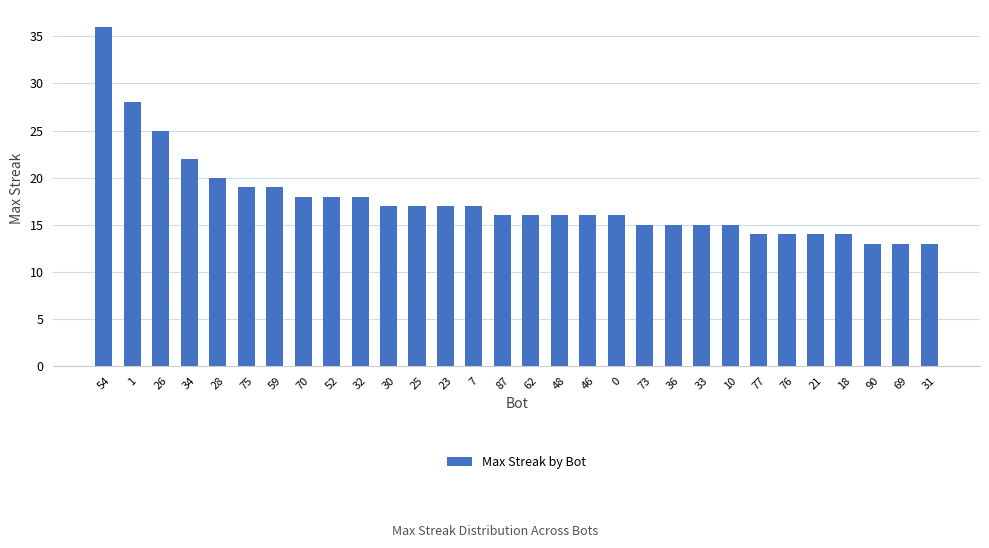

What is the difference between the second highest and minimum values?

15